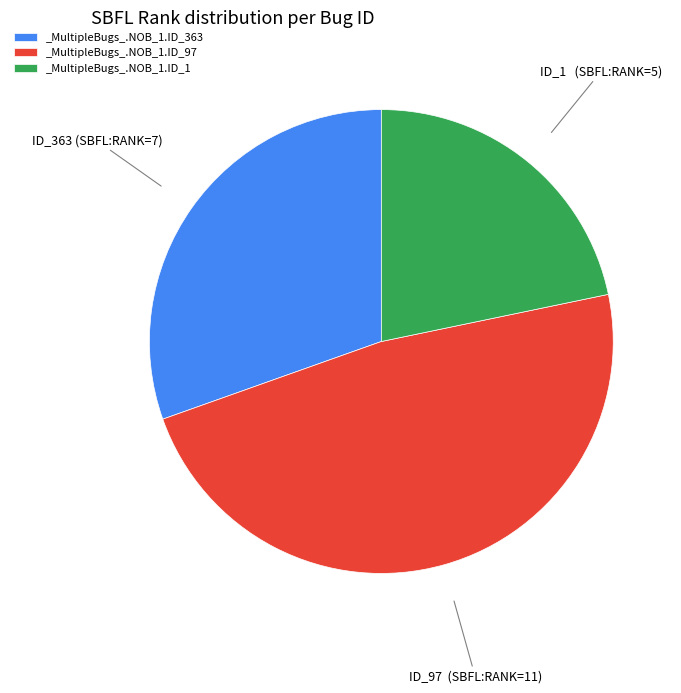

Which slice is the largest?

_MultipleBugs_.NOB_1.ID_97